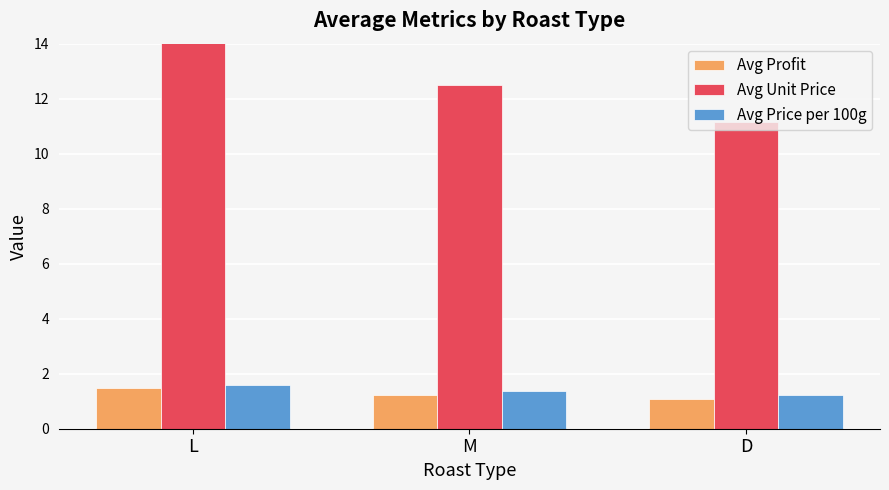

What are all the series names shown in the legend?

Avg Profit, Avg Unit Price, Avg Price per 100g